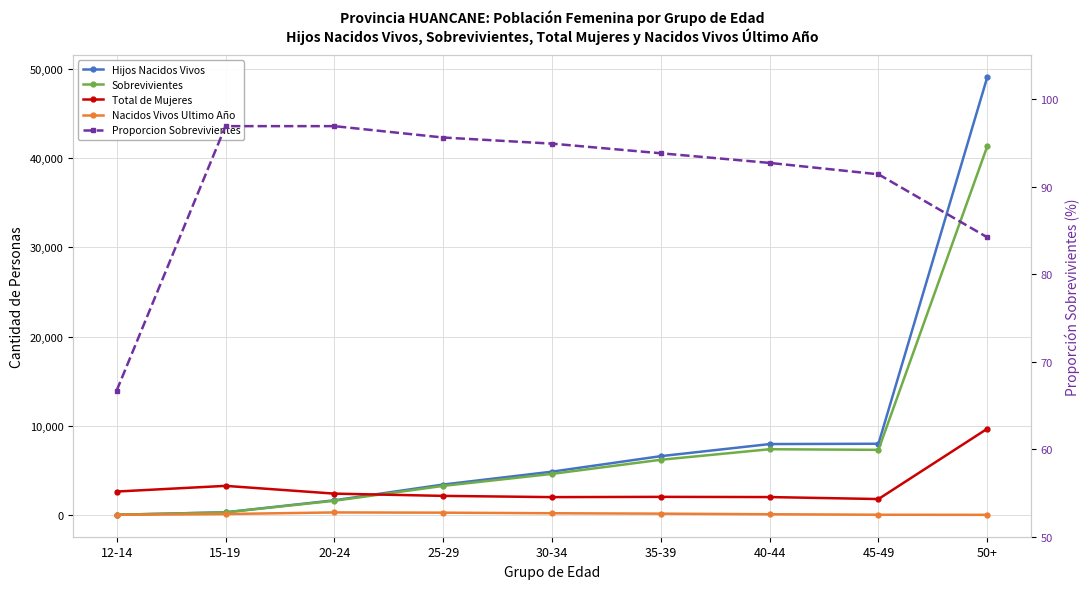

Between 12-14 and 15-19, which is larger?

15-19